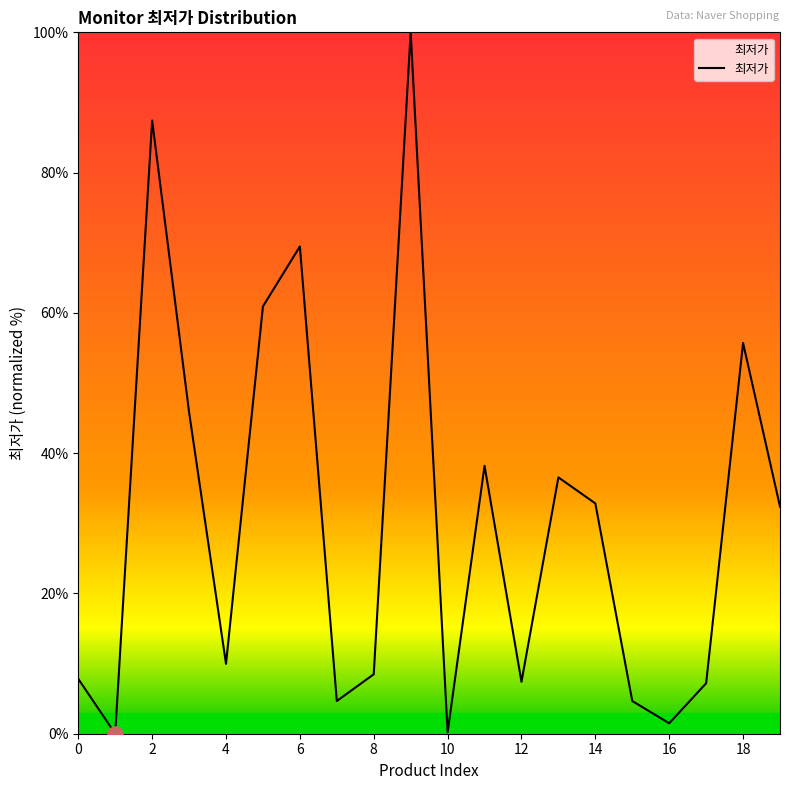

What is the maximum value shown in the chart?

100.0